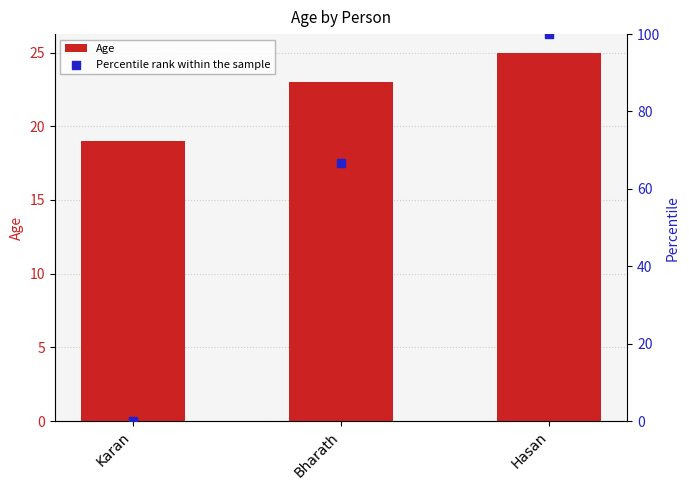

Which series has the largest Y range (max minus min)?

Percentile rank within the sample